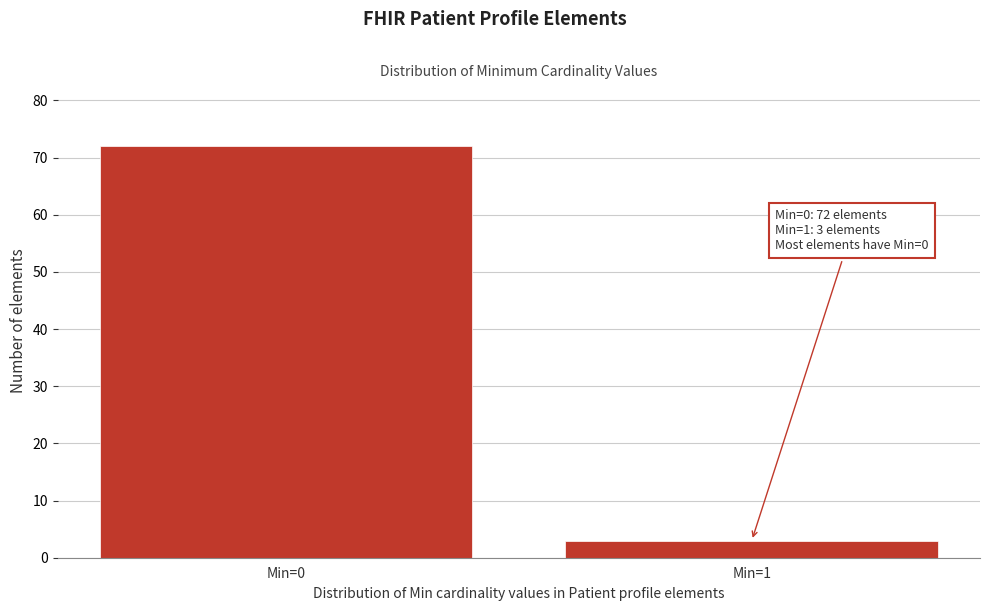

Reading left to right, extract all data points from this chart.

Min=0=72	Min=1=3